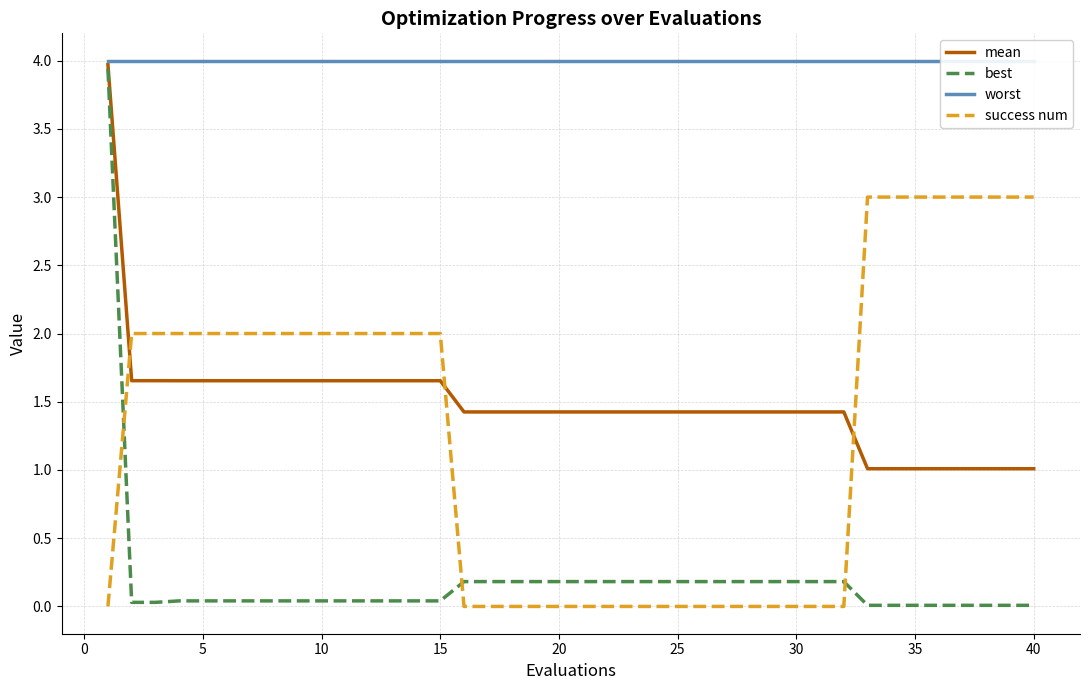

The best series shows 0.2 at 20. True or false?

True